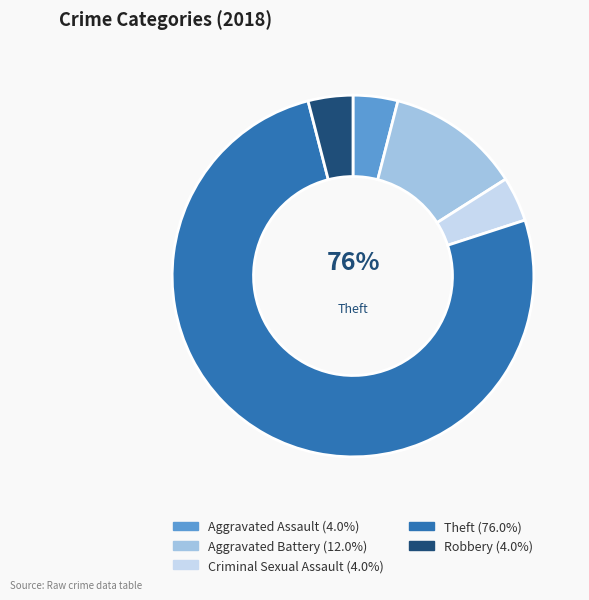

Which category has the biggest portion of the pie?

Theft